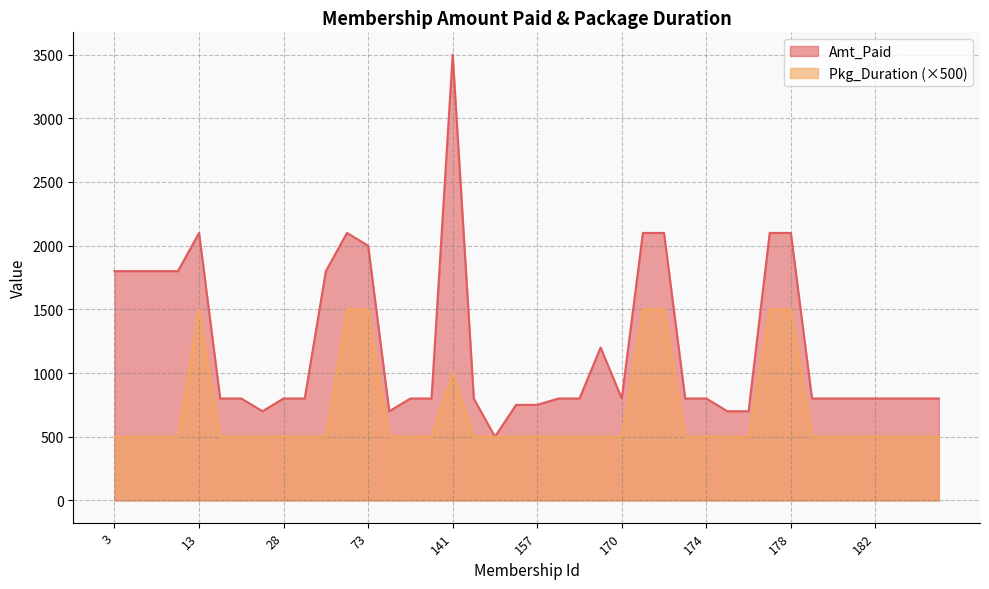

Reading left to right, what are all the values shown in this chart?

Amt_Paid: 1800	1800	1800	1800	2100	800	800	700	800	800	1800	2100	2000	700	800	800	3500	800	500	750	750	800	800	1200	800	2100	2100	800	800	700	700	2100	2100	800	800	800	800	800	800	800
Pkg_Duration: 500	500	500	500	1500	500	500	500	500	500	500	1500	1500	500	500	500	1000	500	500	500	500	500	500	500	500	1500	1500	500	500	500	500	1500	1500	500	500	500	500	500	500	500